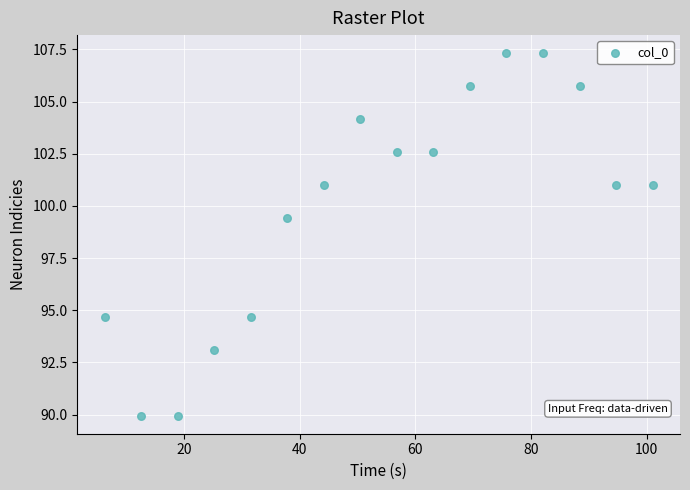

What is the range of X values (max minus min)?

94.7